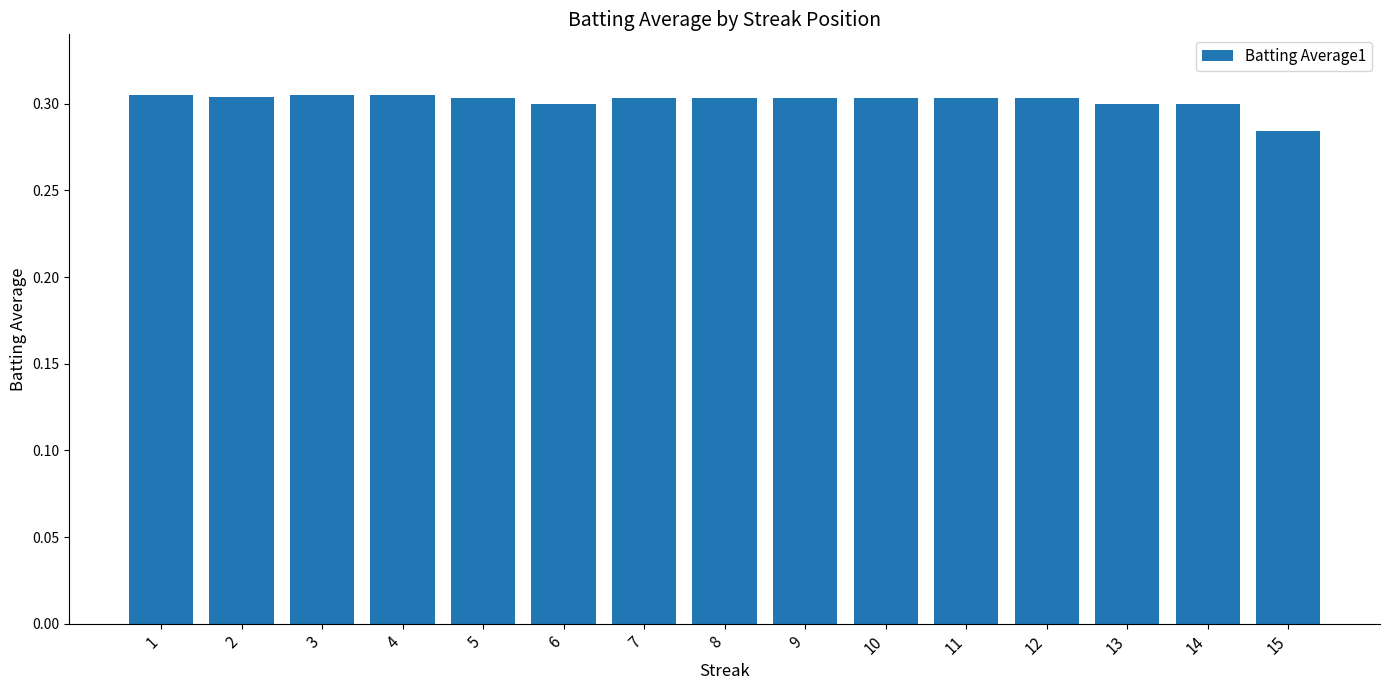

How many values are between 0 and 1?

15